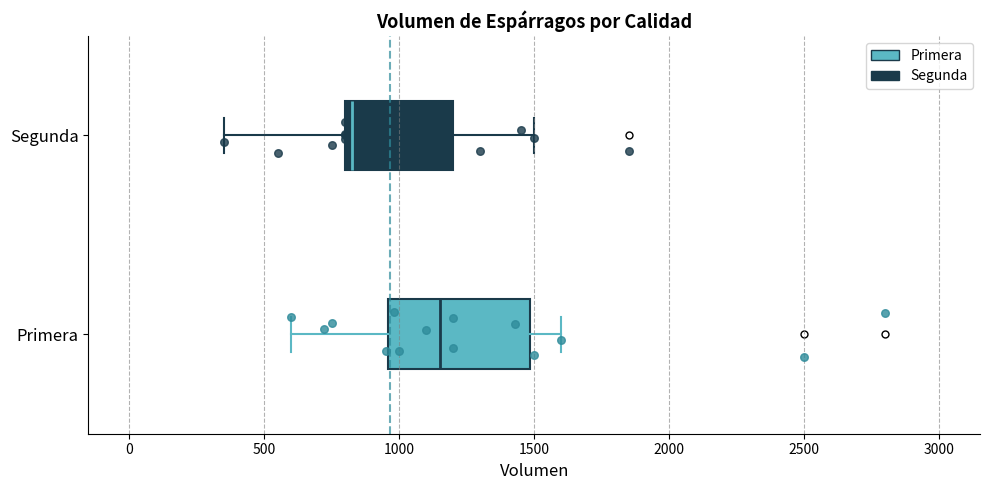

Reading bottom to top, transcribe this box plot: for each box, give where its median line is, the range the box spans, and where its two whiskers end, as read against the x-axis. The values are not printed on the chart, so give them approximately, as read against the axis.

Primera: median 1150, box 950 to 1500, whiskers 600 to 1600
Segunda: median 850, box 800 to 1200, whiskers 350 to 1500